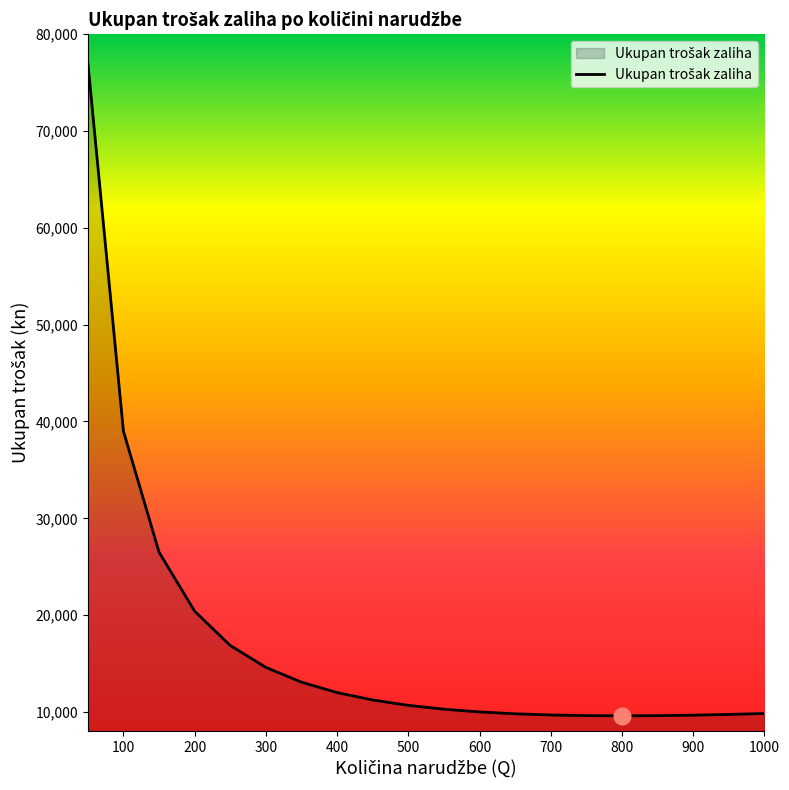

What is the difference between the maximum and minimum values?

67500.0